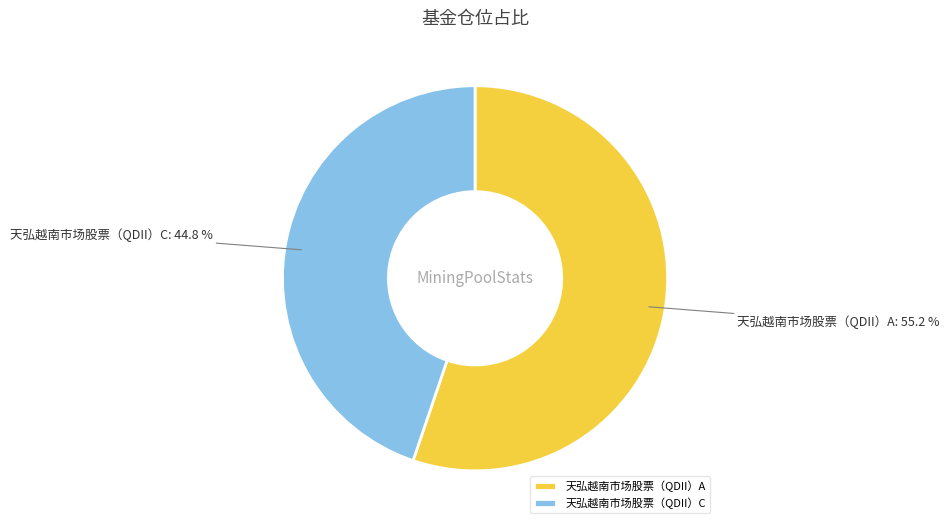

How many segments does this pie chart have?

2